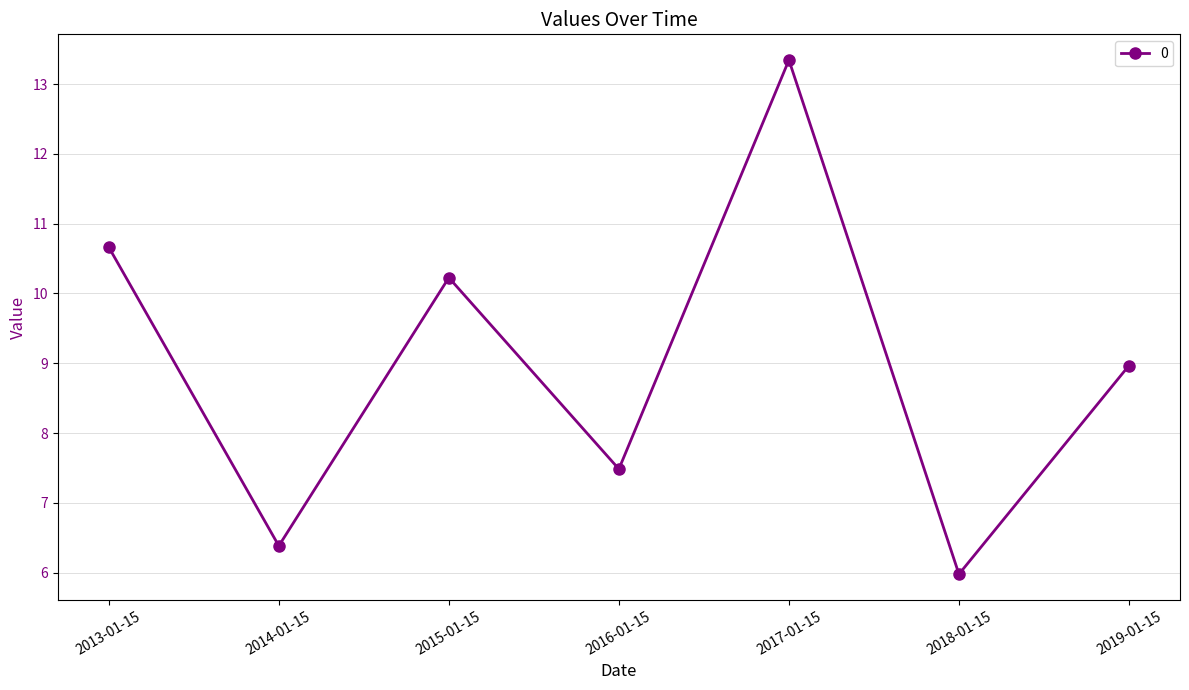

Is this an area chart (filled region under the line)?

No